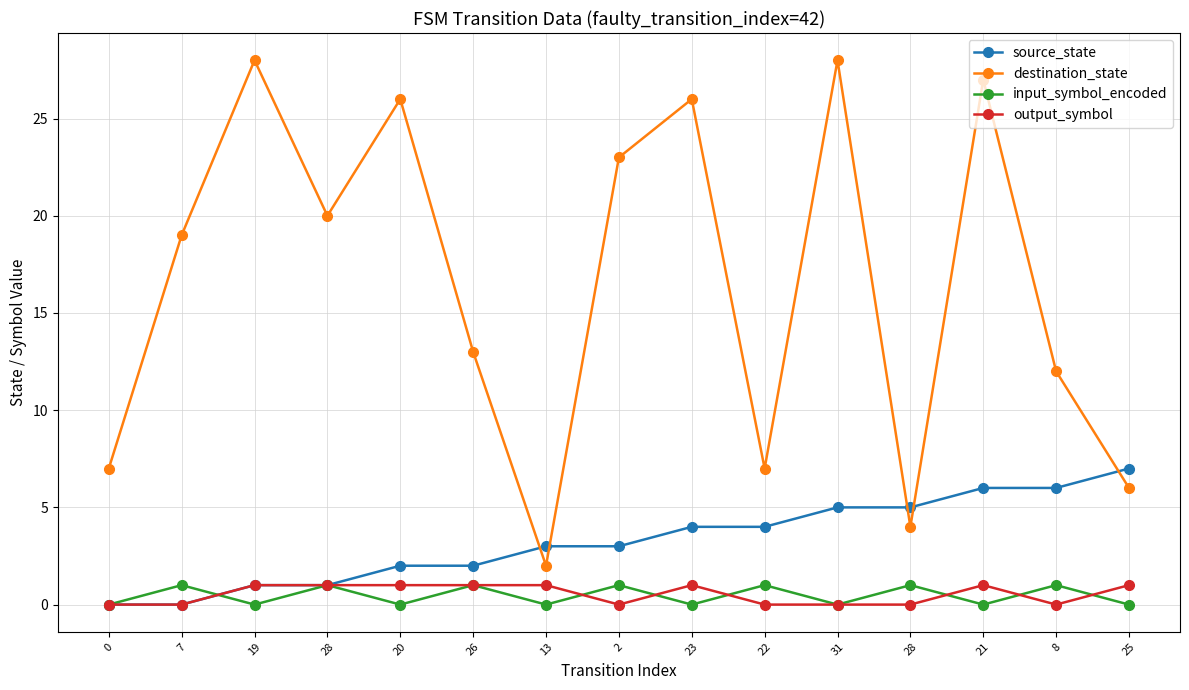

What is the maximum value shown in the chart?

28